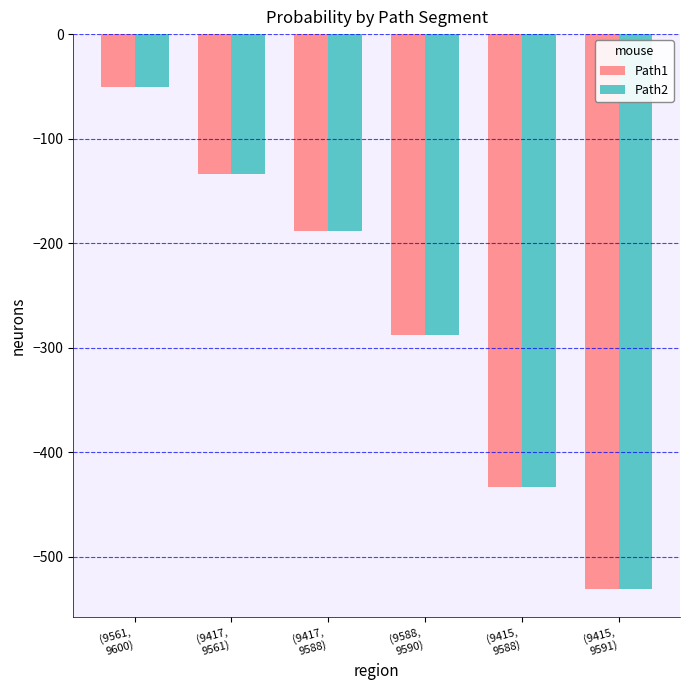

Where is Path1 nearest to the value -290?

(9588,
9590)